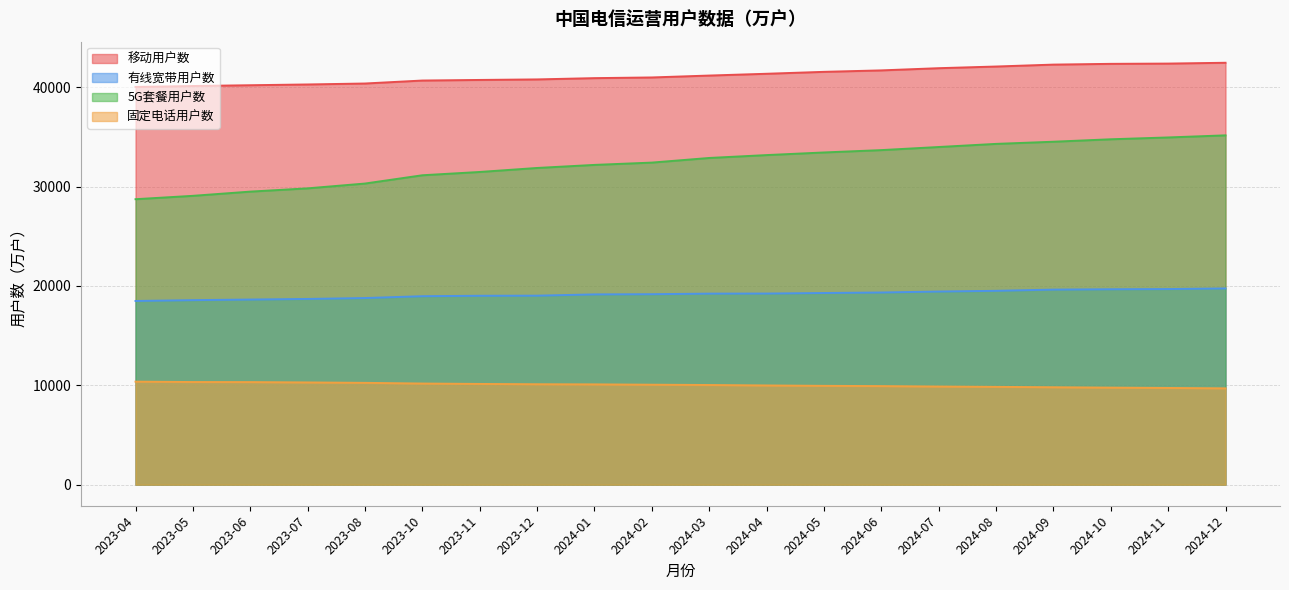

What is the average value of the 5G套餐用户数 series?

32358